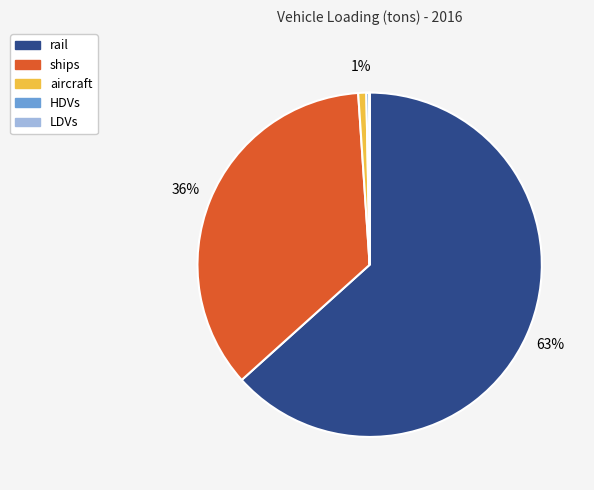

Is there any slice that represents more than half of the pie?

Yes